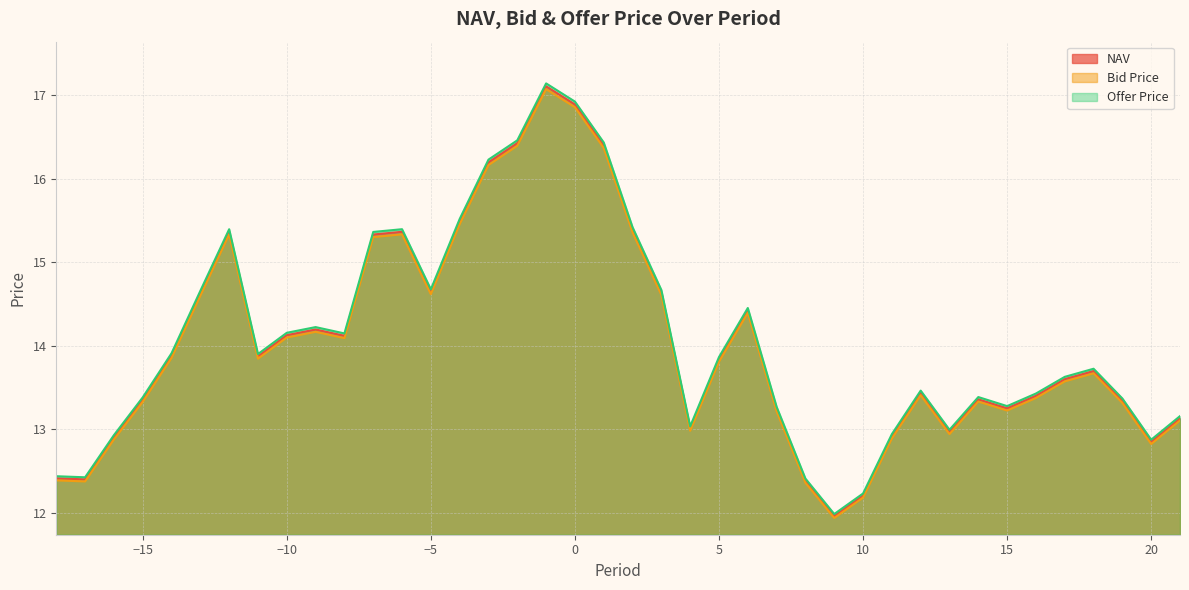

Where does the Offer Price series first go above 13?

−15